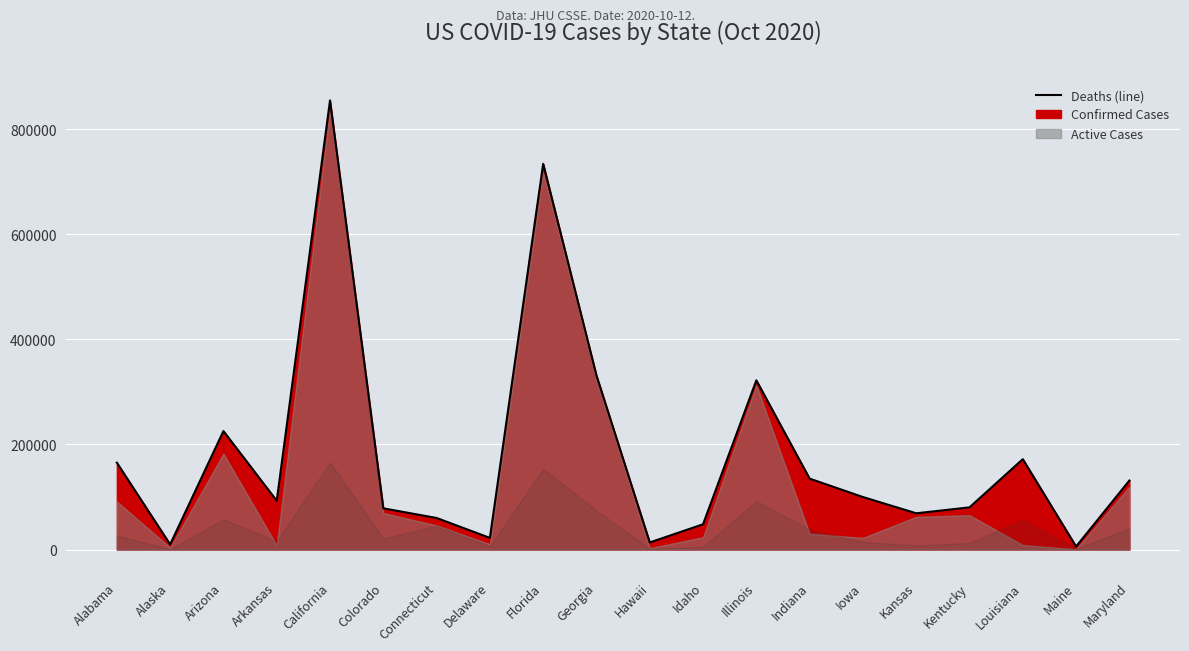

Rank the categories by value from highest to lowest.

California, Florida, Georgia, Illinois, Arizona, Louisiana, Alabama, Indiana, Maryland, Iowa, Arkansas, Kentucky, Colorado, Kansas, Connecticut, Idaho, Delaware, Hawaii, Alaska, Maine